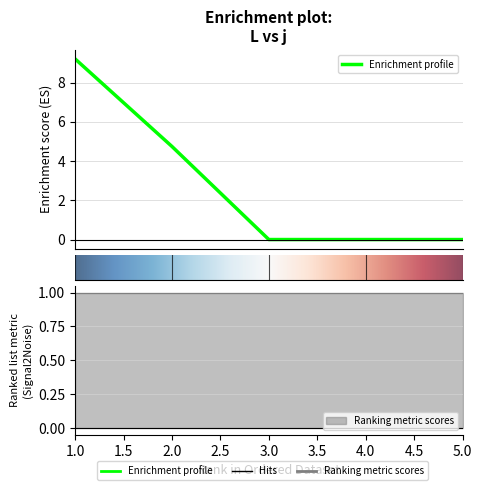

Which label corresponds to the largest value in the chart?

1